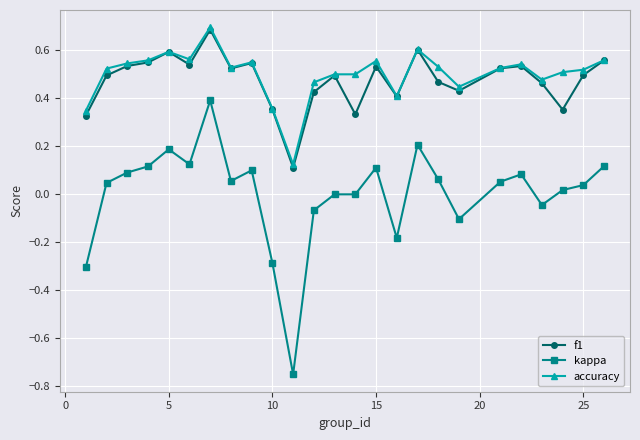

Which series has the largest total across all categories?

accuracy